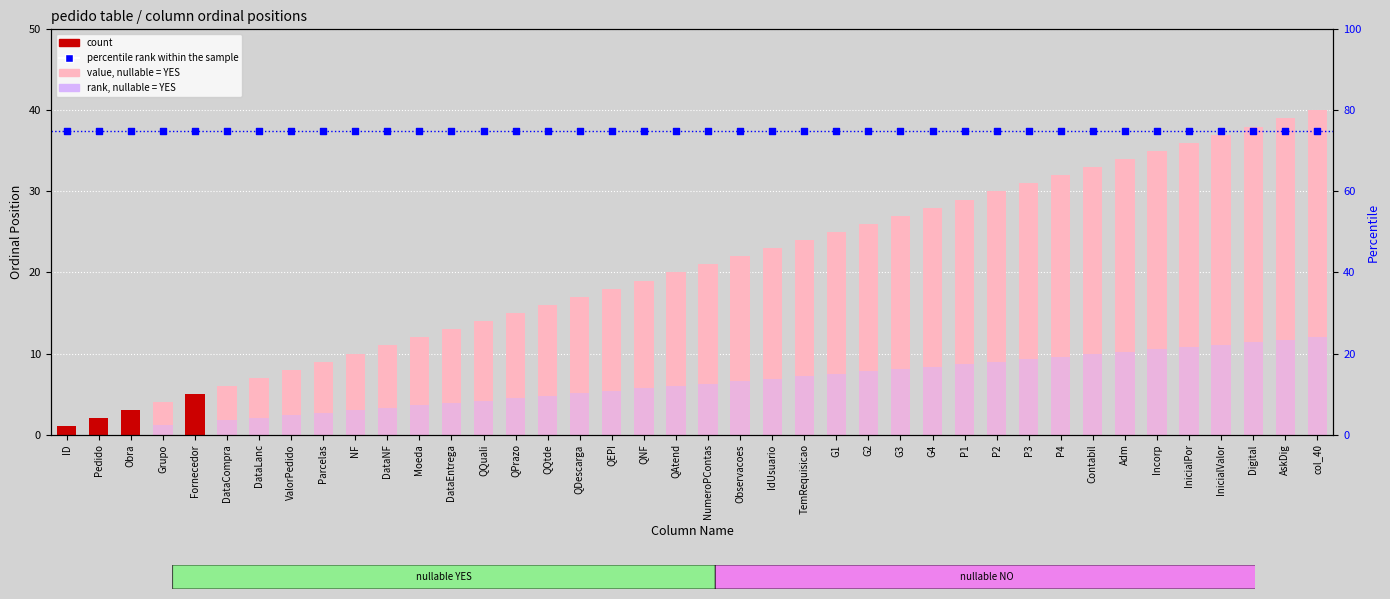

At how many categories does at least one series exceed 10?

40